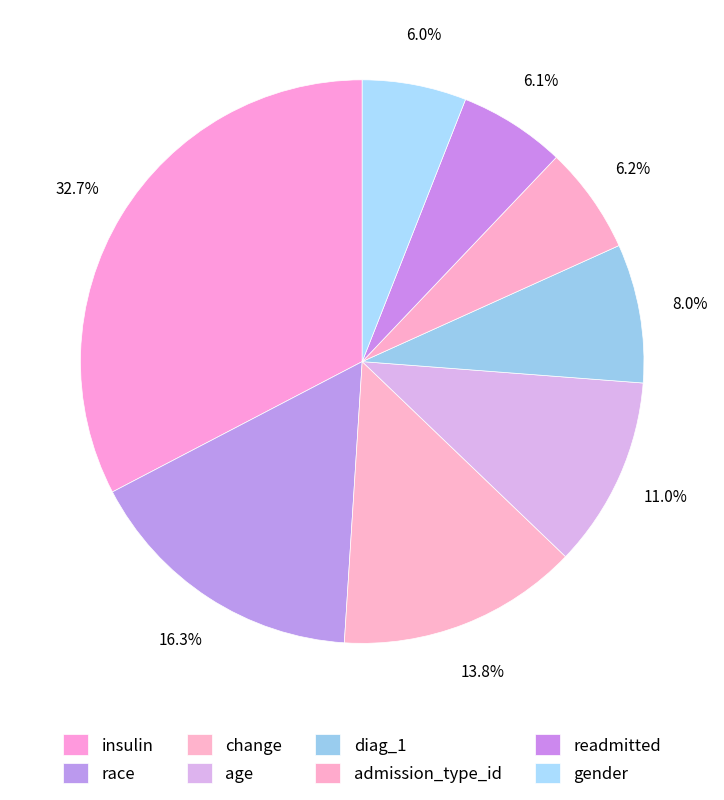

Rank the categories by value from highest to lowest.

insulin, race, change, age, diag_1, admission_type_id, readmitted, gender